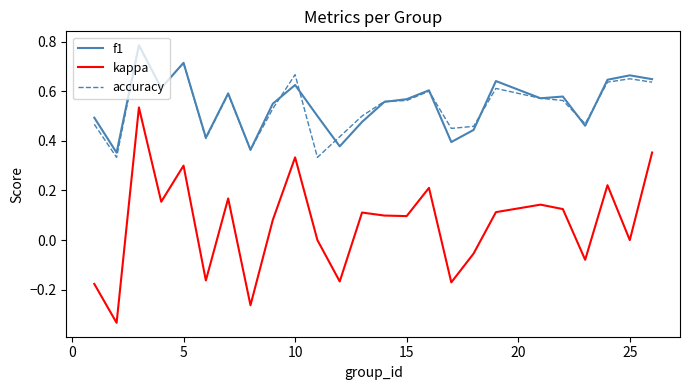

True or false: kappa and f1 intersect in this chart.

False